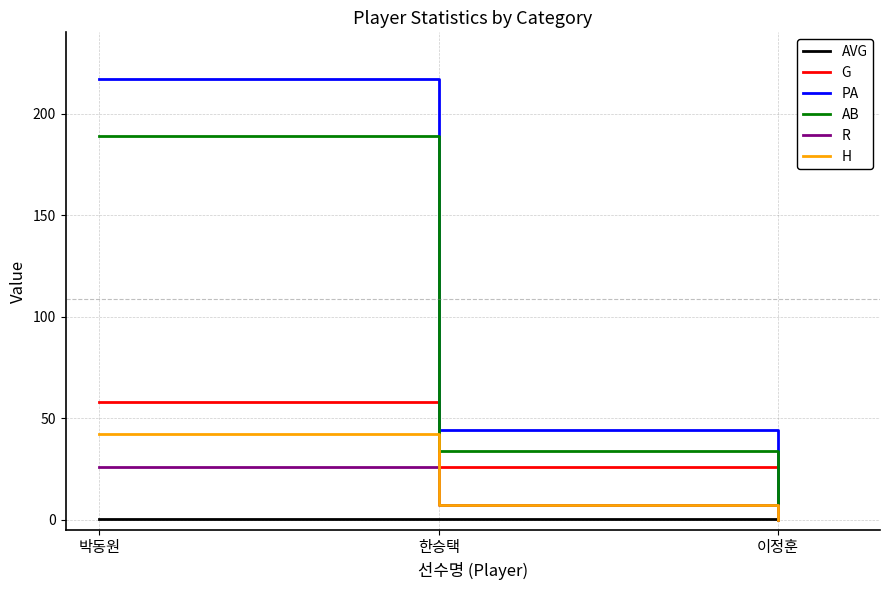

The value of G at 박동원 is 24.3. True or false?

False